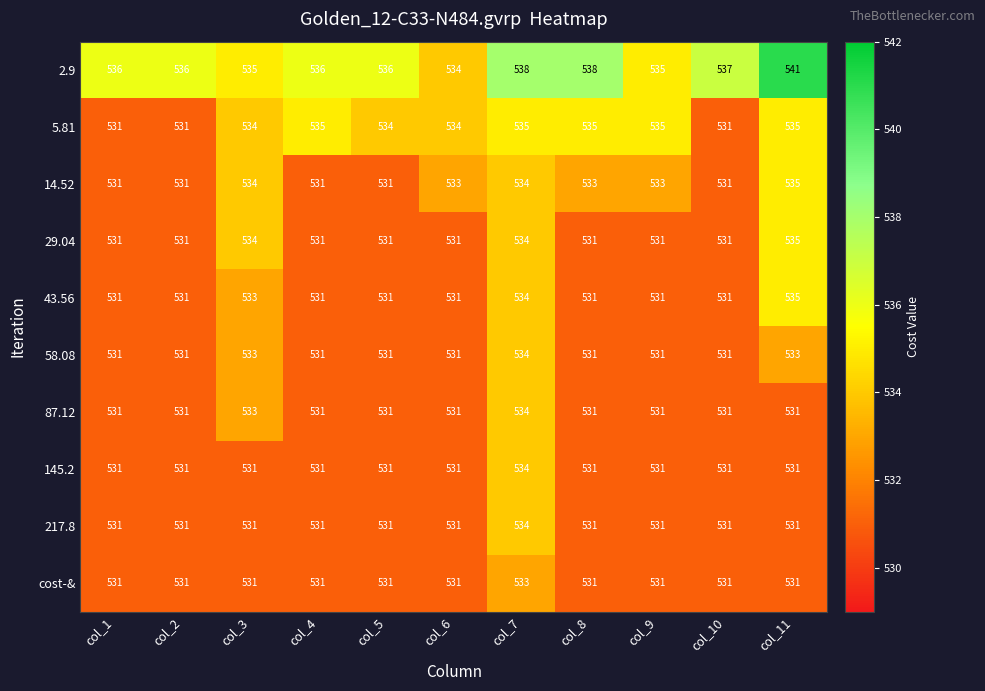

The 217.8 series shows 531 at col_3. True or false?

True